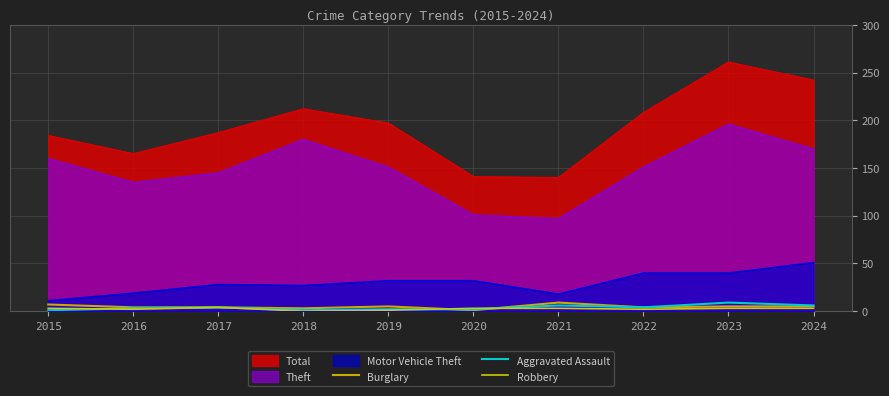

What is the difference between the highest and lowest values at 2015?

183